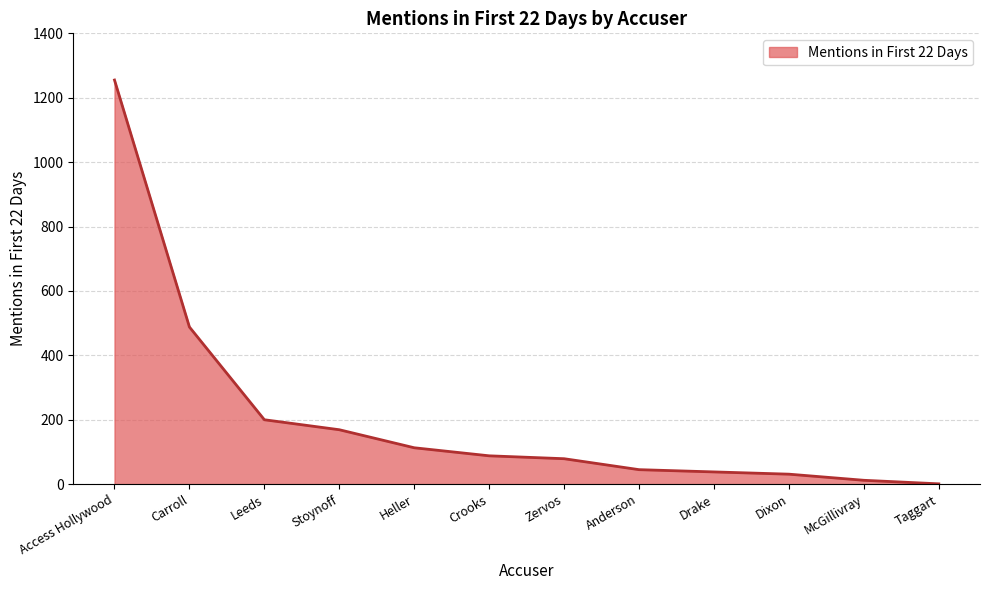

Is it true that the value at Stoynoff is 106?

False